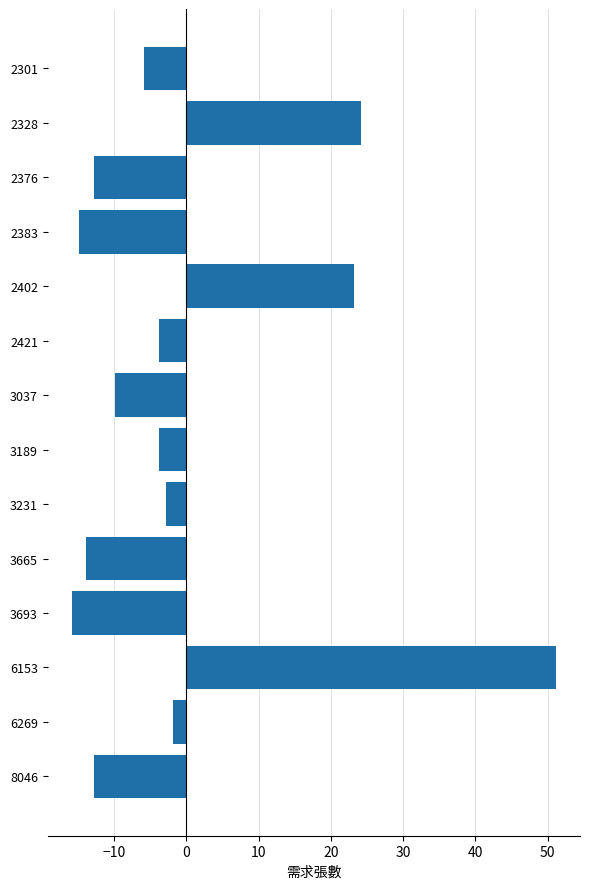

What is the value of the 14th bar from the top?

-12.9